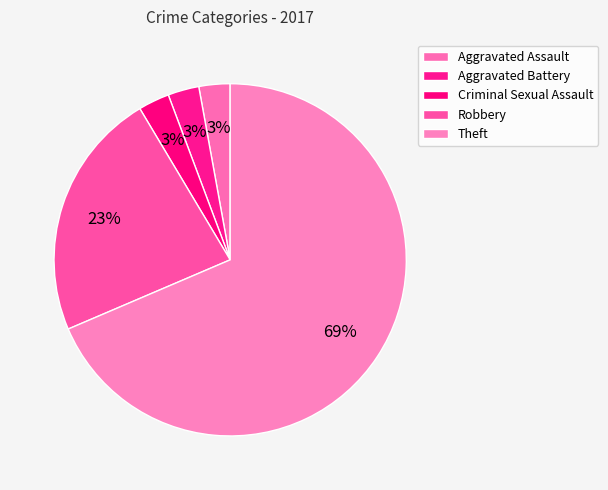

How many slices are in this pie chart?

5